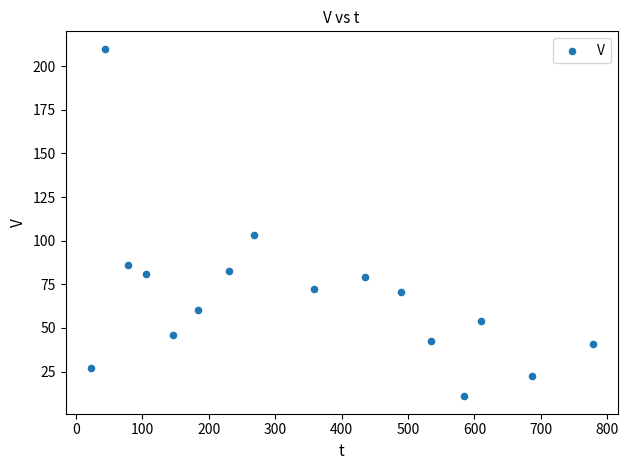

What Y value in the scatter plot is closest to 110?

103.0